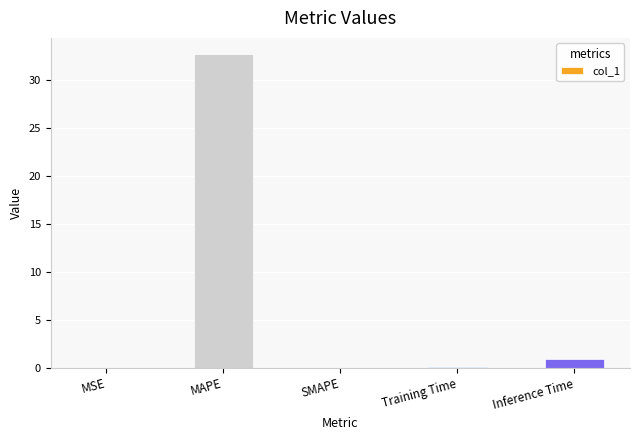

What is the sum of the values at MAPE and SMAPE?

32.8